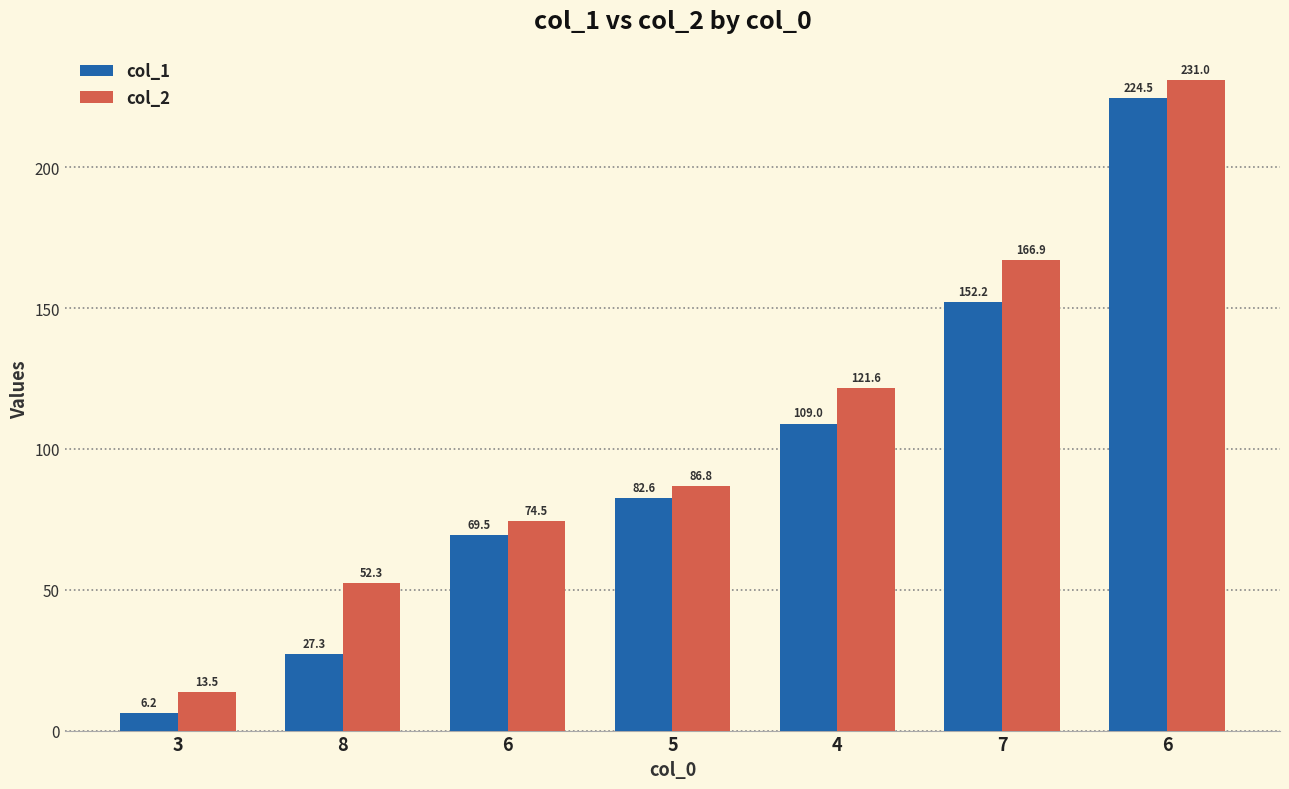

Rank the series by their average value, from lowest to highest.

col_1, col_2